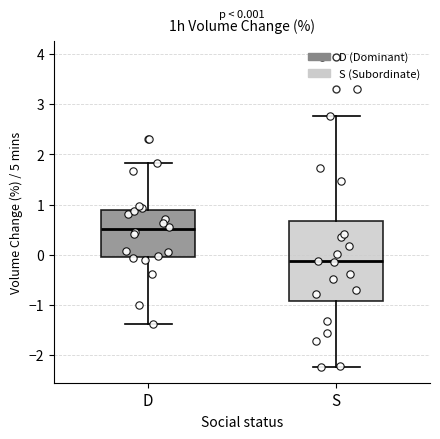

Which box is the tallest, from its lower edge to its upper edge?

S